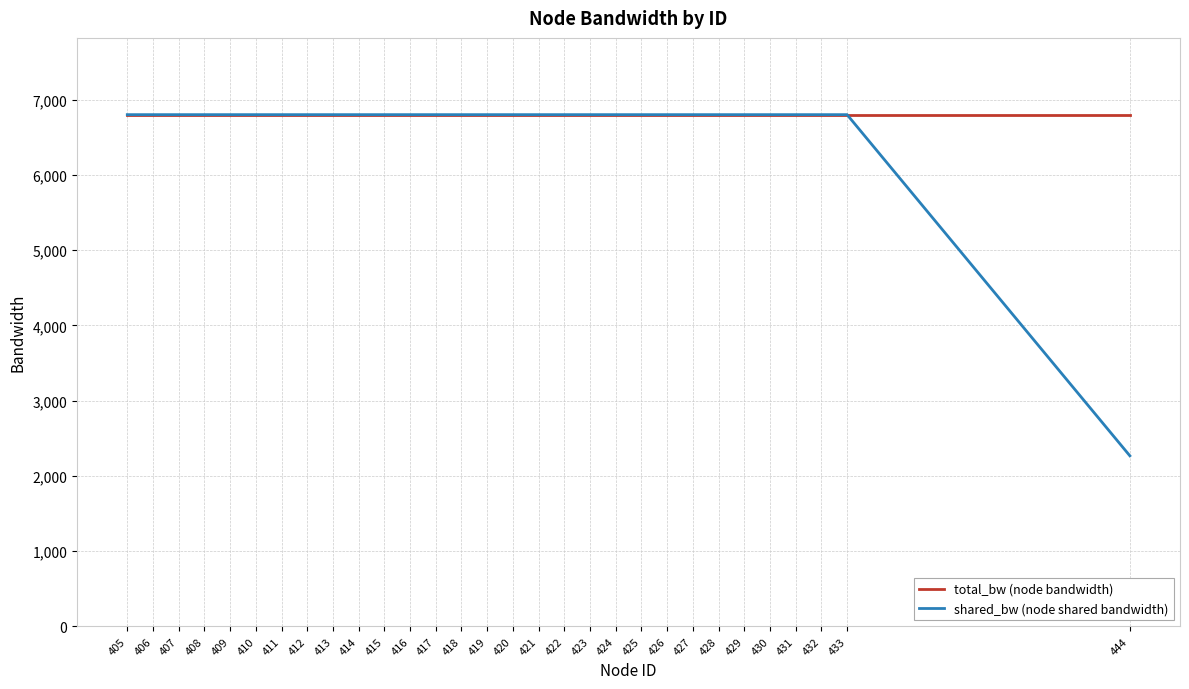

What are all the series names shown in the legend?

total_bw (node bandwidth), shared_bw (node shared bandwidth)